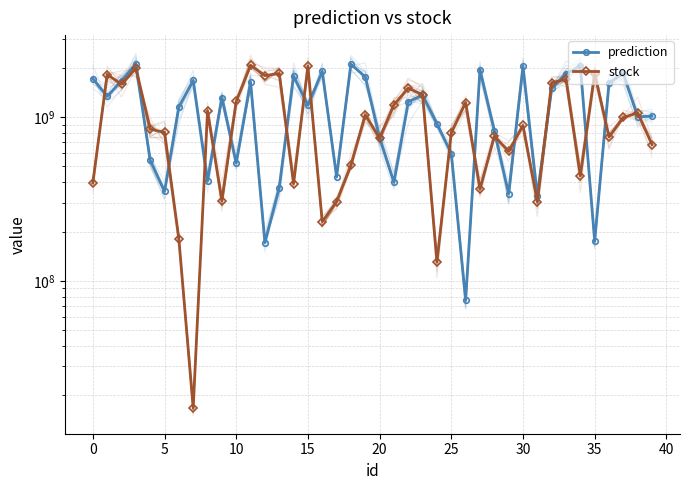

Does the chart have visible grid lines?

Yes